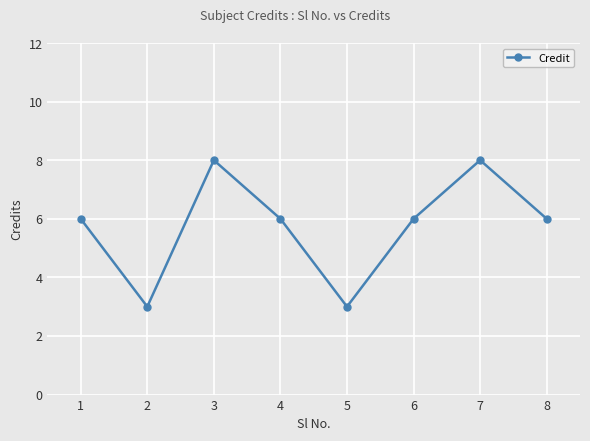

What is the average value?

6